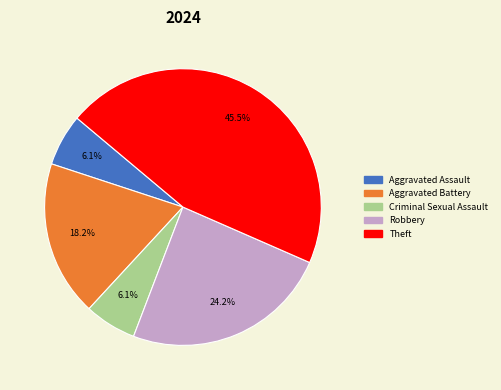

How many segments does this pie chart have?

5